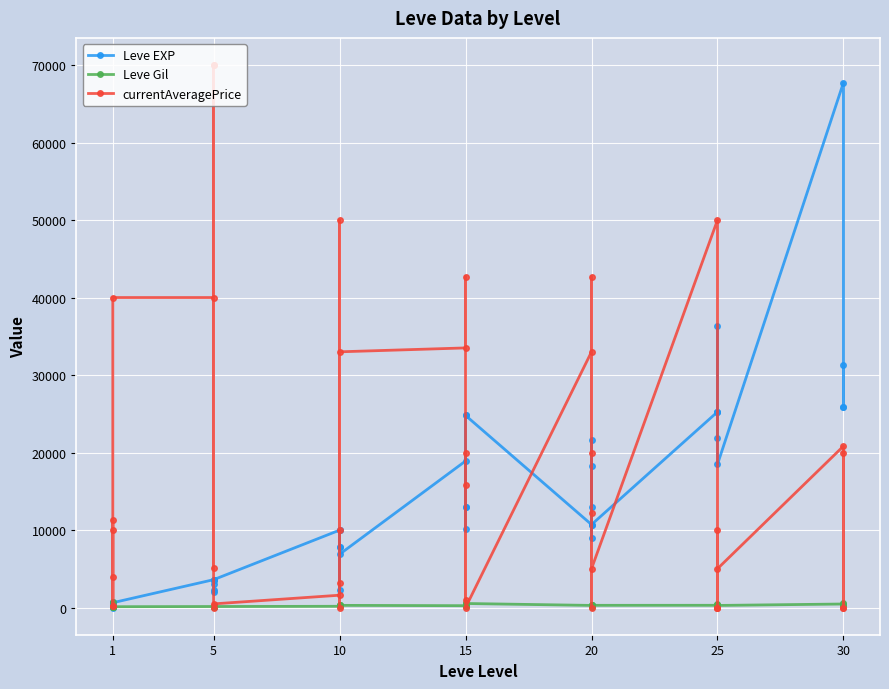

Which series has the largest total across all categories?

currentAveragePrice